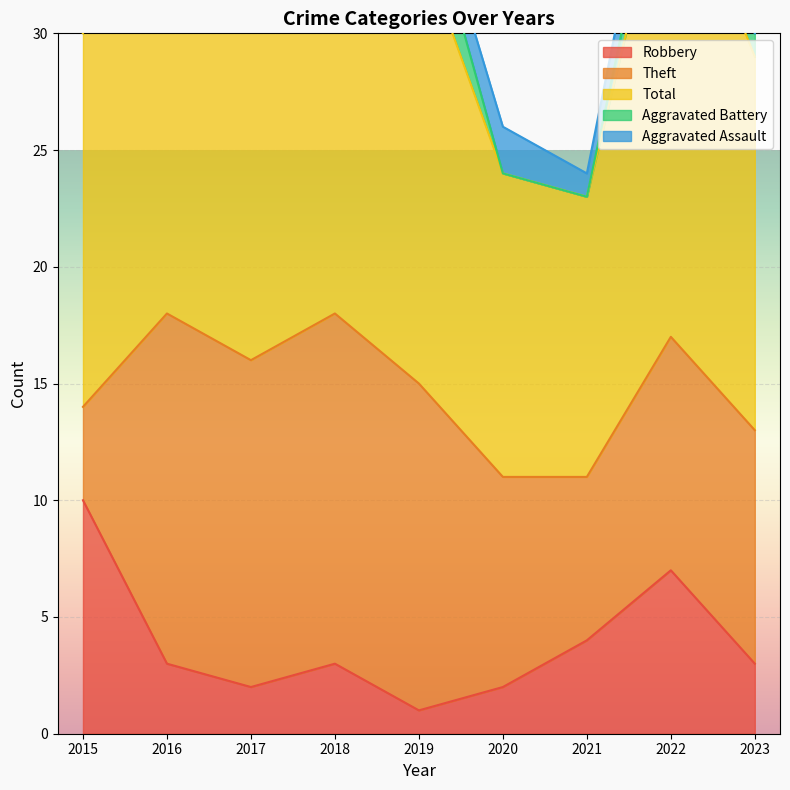

True or false: Aggravated Assault has a value of 1 at 2023.

False